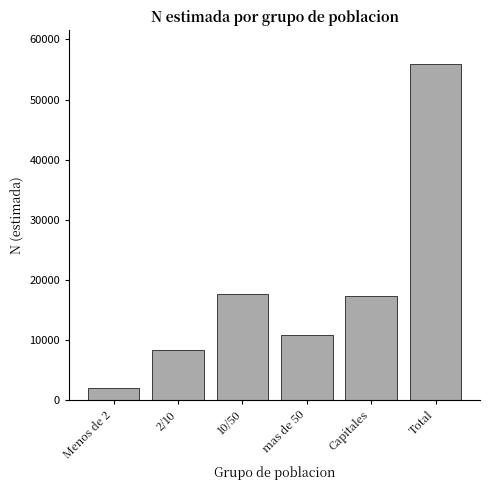

Reading left to right, extract all data points from this chart.

Menos de 2=1999	2/10=8262	10/50=17653	mas de 50=10739	Capitales=17276	Total=55929